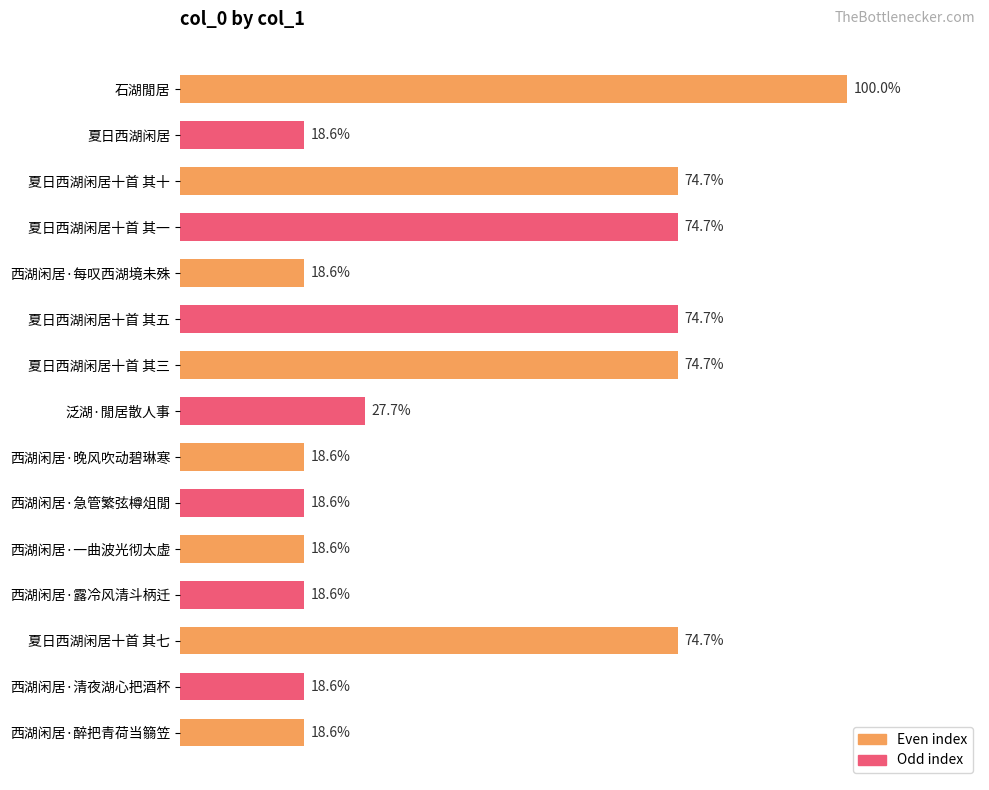

Does the chart contain any negative values?

No